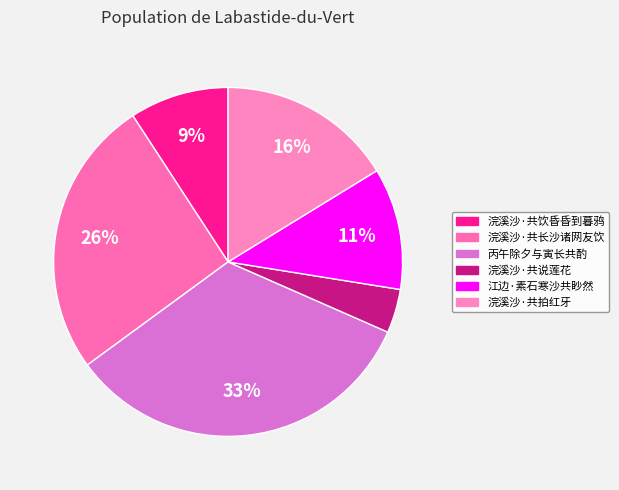

How many segments does this pie chart have?

6